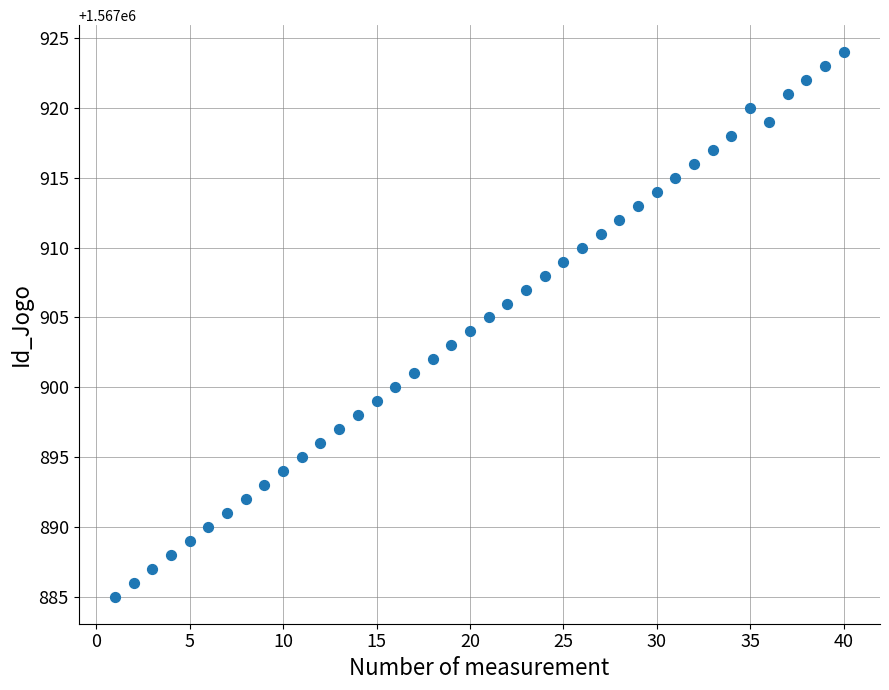

What is the range of Y values (max minus min)?

39